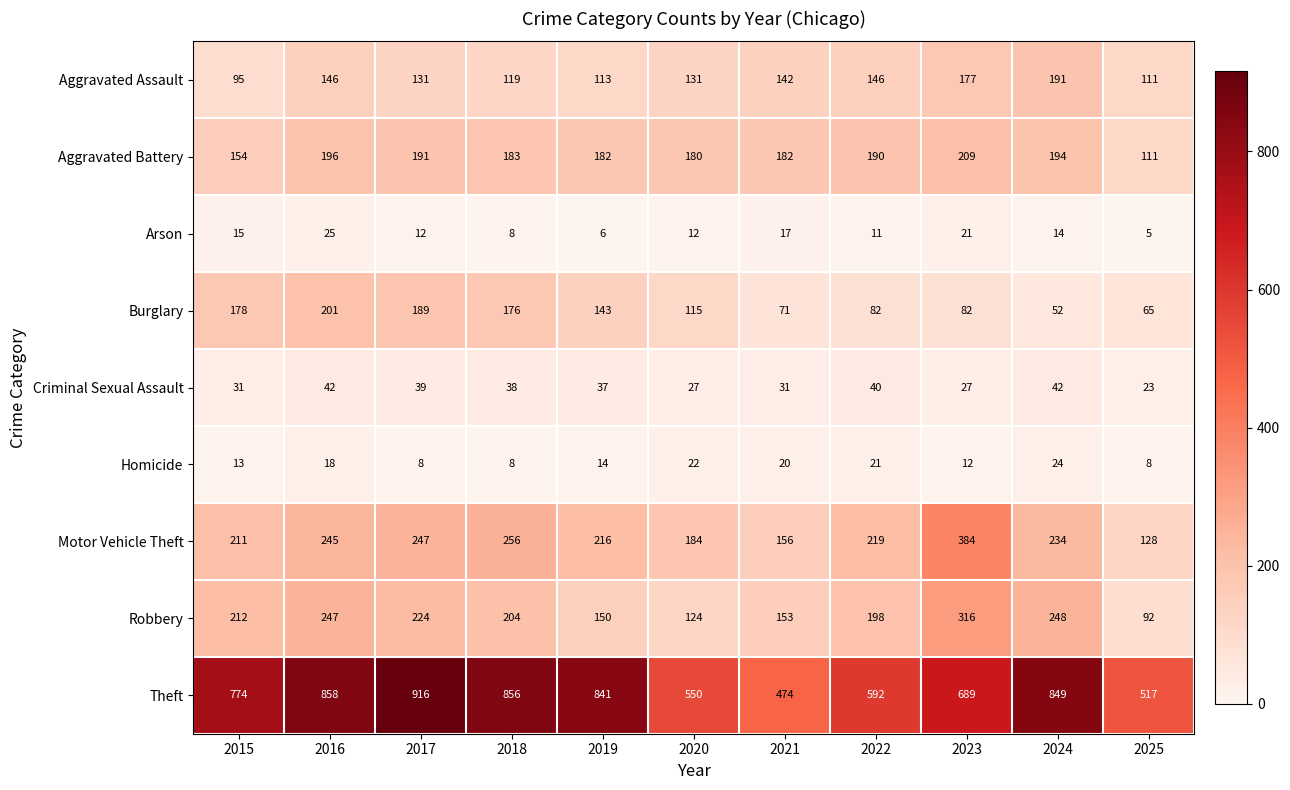

Which category has the highest value across all series?

2017